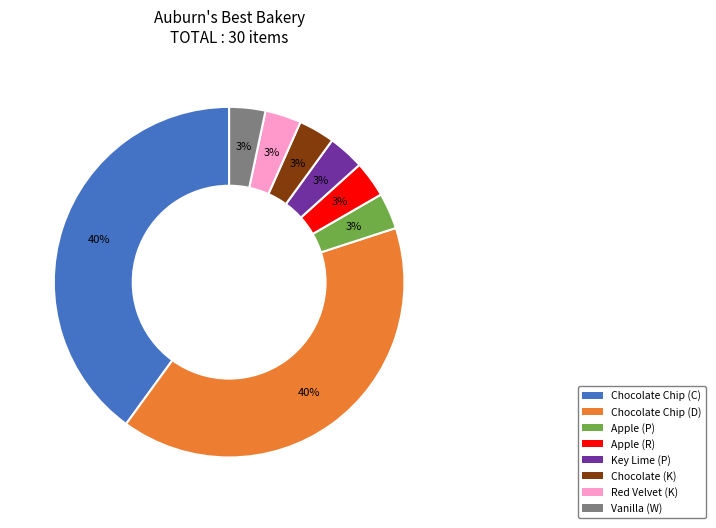

Is there any slice that represents more than half of the pie?

No